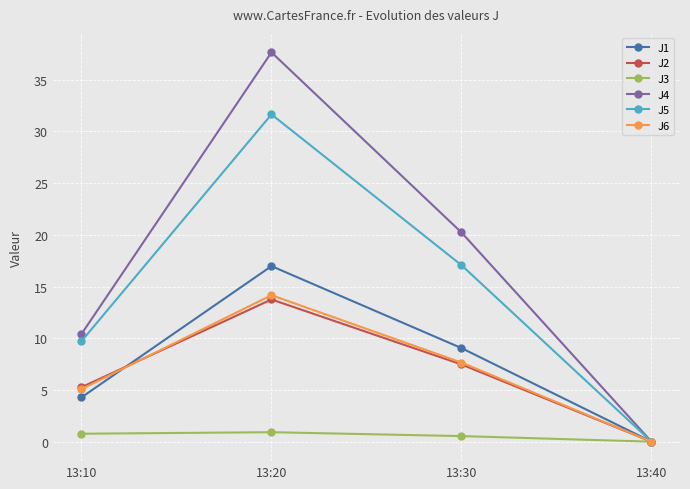

What are all the series names shown in the legend?

J1, J2, J3, J4, J5, J6